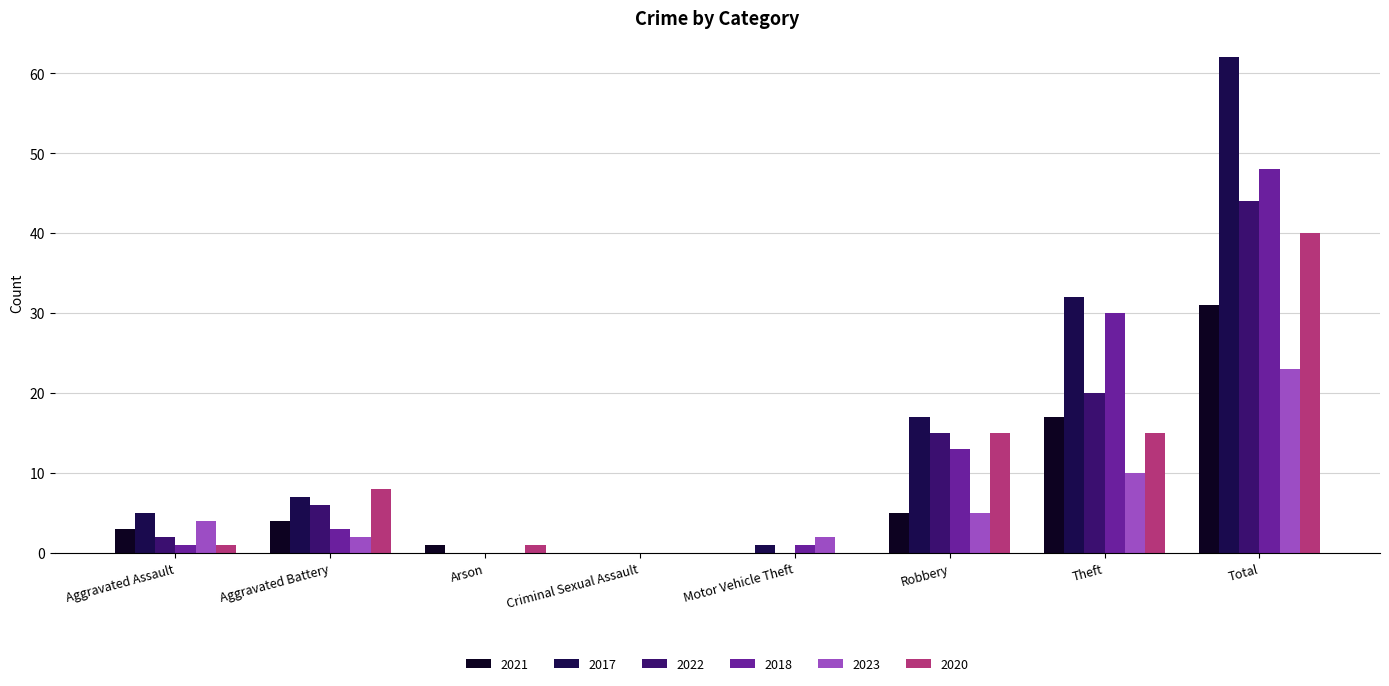

Reading left to right, what are all the values shown in this chart?

2021: Aggravated Assault=3	Aggravated Battery=4	Arson=1	Criminal Sexual Assault=0	Motor Vehicle Theft=0	Robbery=5	Theft=17	Total=31
2017: Aggravated Assault=5	Aggravated Battery=7	Arson=0	Criminal Sexual Assault=0	Motor Vehicle Theft=1	Robbery=17	Theft=32	Total=62
2022: Aggravated Assault=2	Aggravated Battery=6	Arson=0	Criminal Sexual Assault=0	Motor Vehicle Theft=0	Robbery=15	Theft=20	Total=44
2018: Aggravated Assault=1	Aggravated Battery=3	Arson=0	Criminal Sexual Assault=0	Motor Vehicle Theft=1	Robbery=13	Theft=30	Total=48
2023: Aggravated Assault=4	Aggravated Battery=2	Arson=0	Criminal Sexual Assault=0	Motor Vehicle Theft=2	Robbery=5	Theft=10	Total=23
2020: Aggravated Assault=1	Aggravated Battery=8	Arson=1	Criminal Sexual Assault=0	Motor Vehicle Theft=0	Robbery=15	Theft=15	Total=40